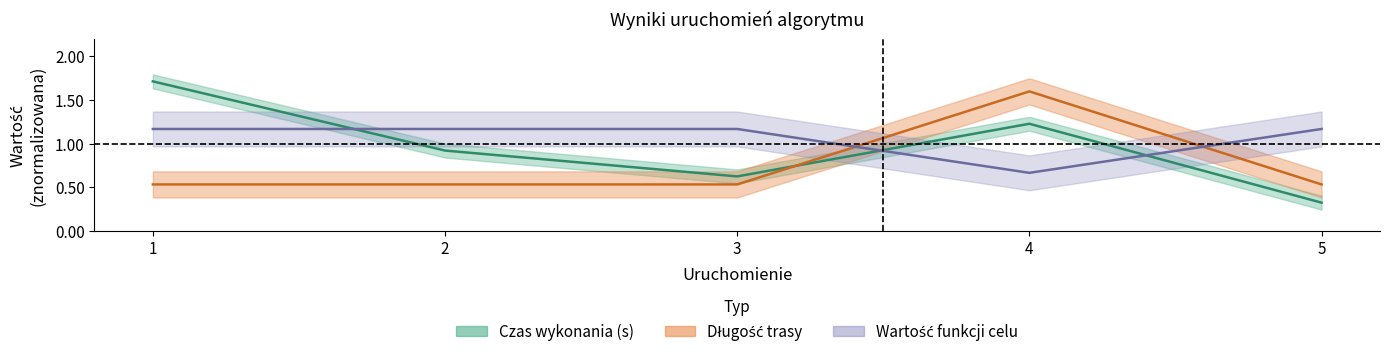

At which label is Wartość funkcji celu closest to 1?

1